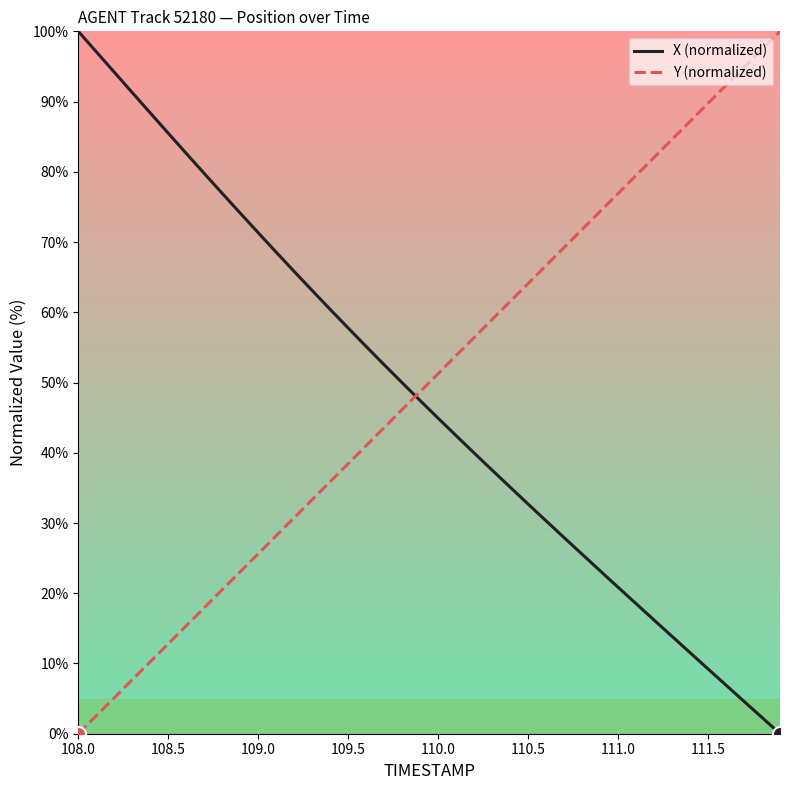

True or false: X (normalized) and Y (normalized) cross at least once.

True